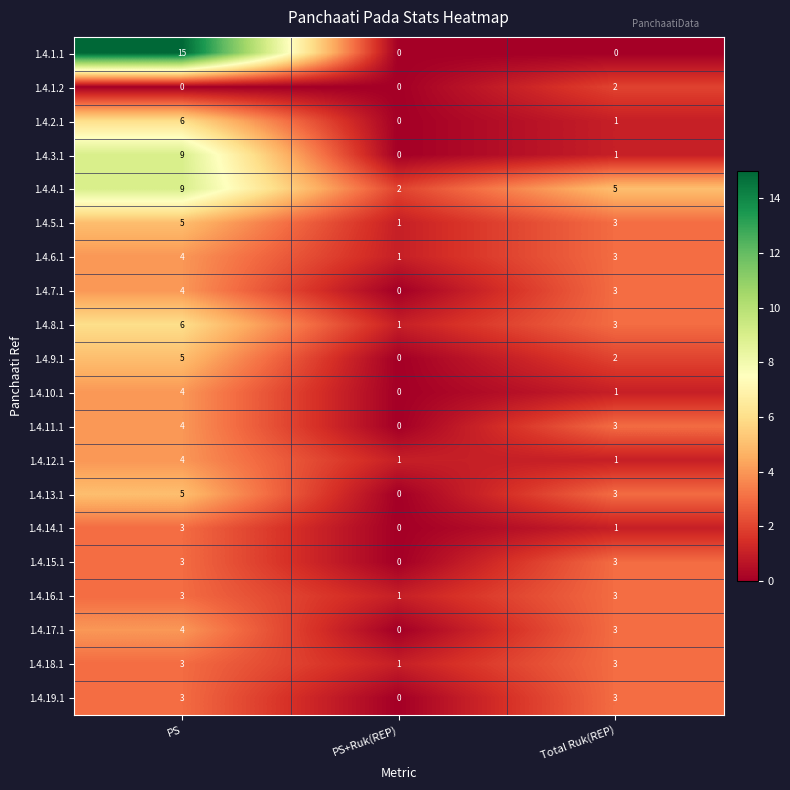

The value of 1.4.8.1 at Total Ruk(REP) is 1. True or false?

False